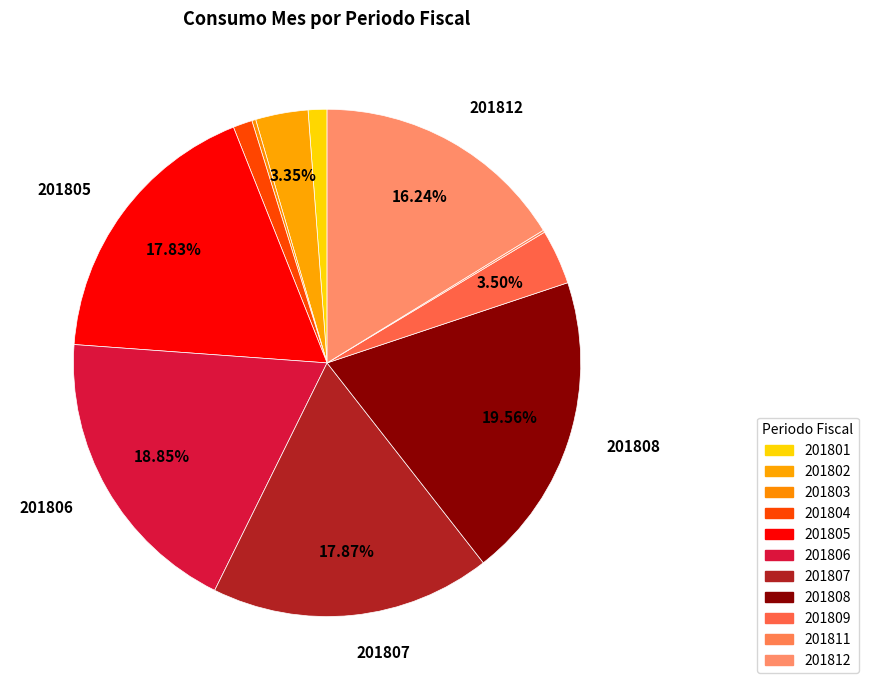

Combined, what portion of the pie is 201808 and 201806?

38.4%